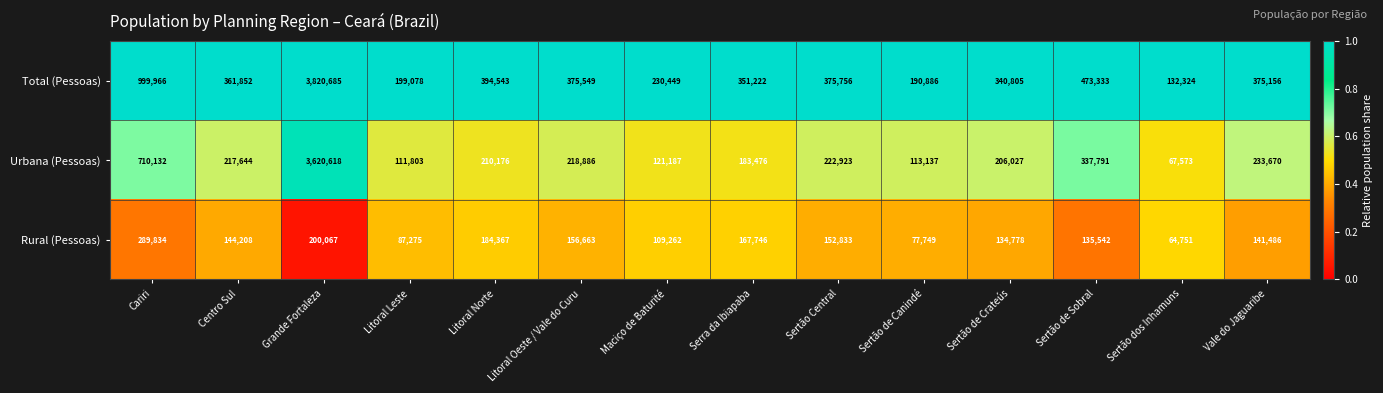

Which series has the widest spread of values?

Total (Pessoas)